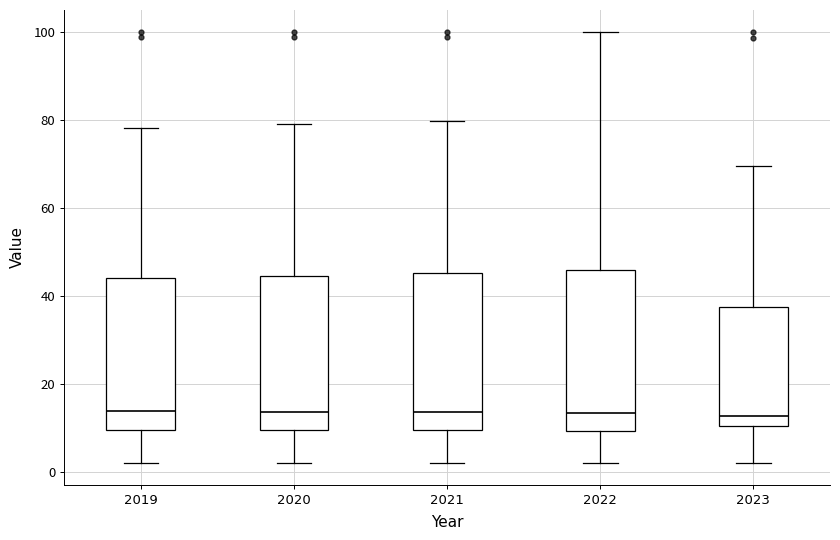

Reading left to right, transcribe this box plot: for each box, give where its median line is, the range the box spans, and where its two whiskers end, as read against the y-axis. The values are not printed on the chart, so give them approximately, as read against the axis.

2019: median 14, box 10 to 44, whiskers 2 to 78
2020: median 14, box 10 to 44, whiskers 2 to 78
2021: median 14, box 10 to 46, whiskers 2 to 80
2022: median 14, box 10 to 46, whiskers 2 to 100
2023: median 12, box 10 to 38, whiskers 2 to 70